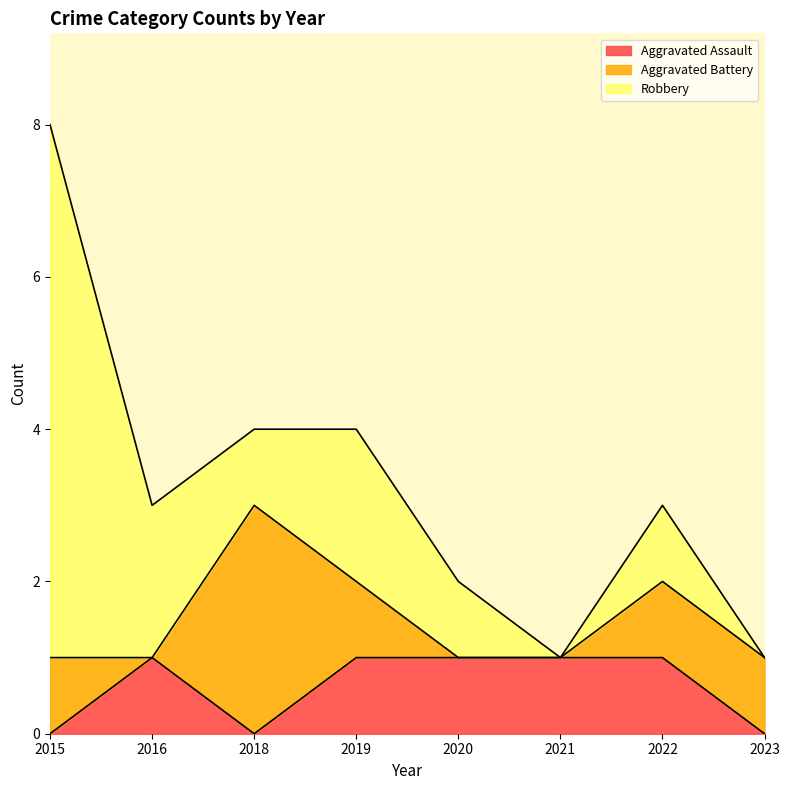

Reading left to right, transcribe all the data shown in this chart.

Aggravated Assault: 2015=0	2016=1	2018=0	2019=1	2020=1	2021=1	2022=1	2023=0
Aggravated Battery: 2015=1	2016=0	2018=3	2019=1	2020=0	2021=0	2022=1	2023=1
Robbery: 2015=7	2016=2	2018=1	2019=2	2020=1	2021=0	2022=1	2023=0